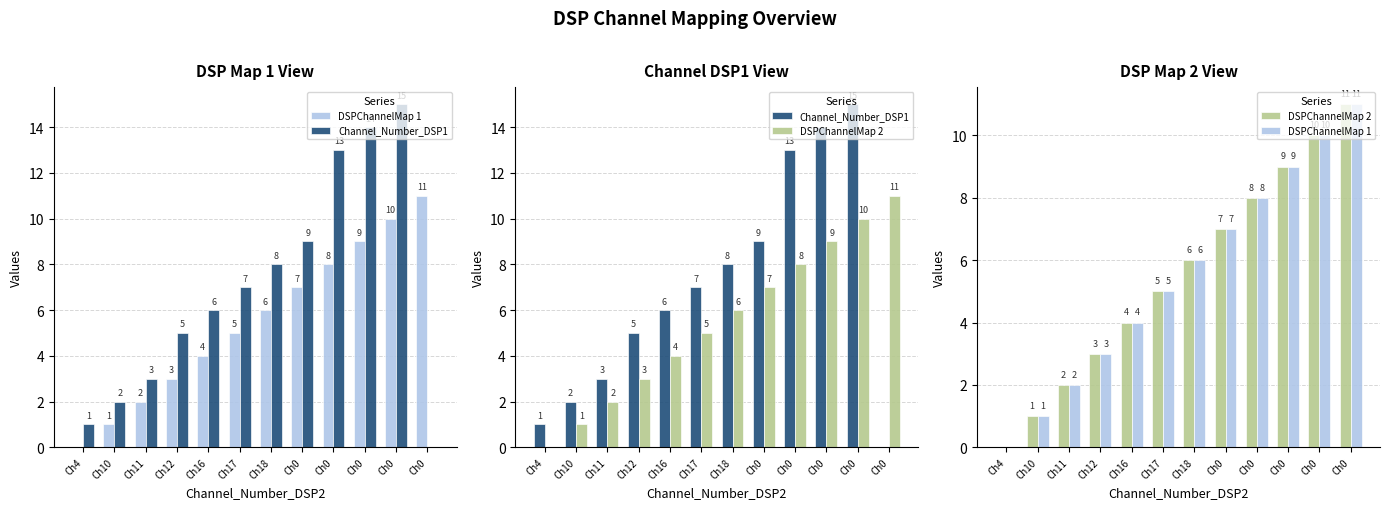

Read the DSPChannelMap 1 value at Ch0, to the nearest 10.

10